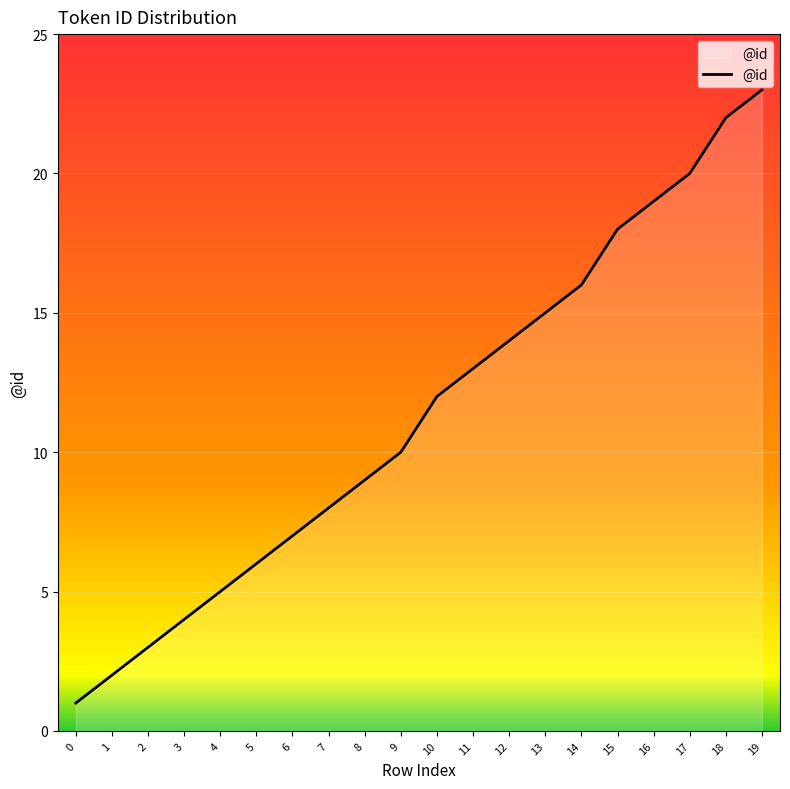

Rank the categories by value from lowest to highest.

0, 1, 2, 3, 4, 5, 6, 7, 8, 9, 10, 11, 12, 13, 14, 15, 16, 17, 18, 19